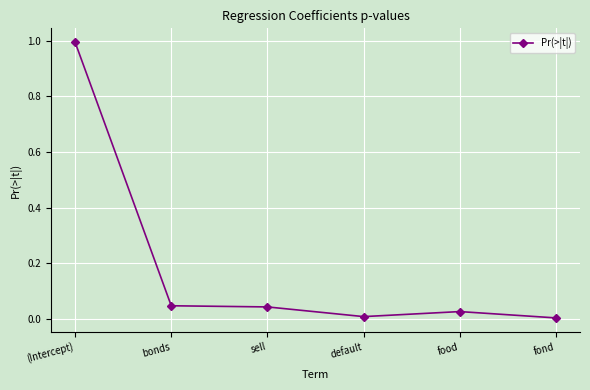

Does the chart display data point markers on the line(s)?

Yes